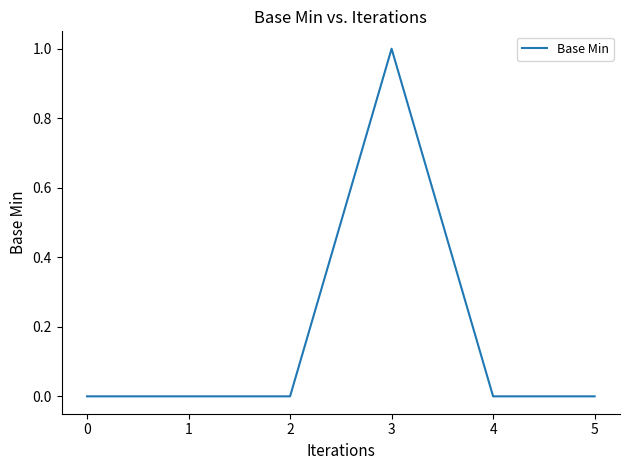

Which label corresponds to the largest value in the chart?

3